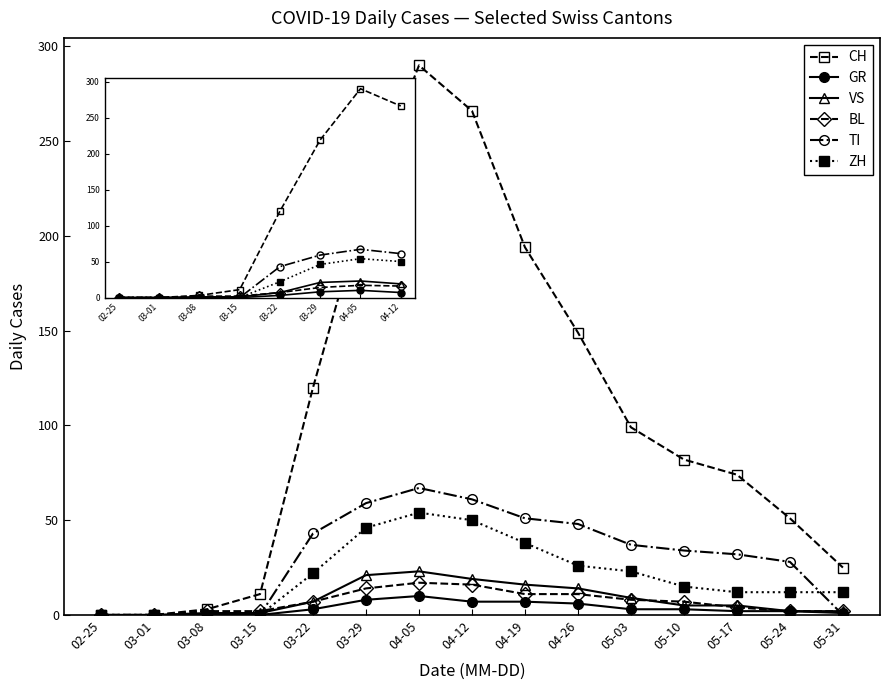

Is the value of CH at 03-29 greater than the value of BL at 05-31?

Yes